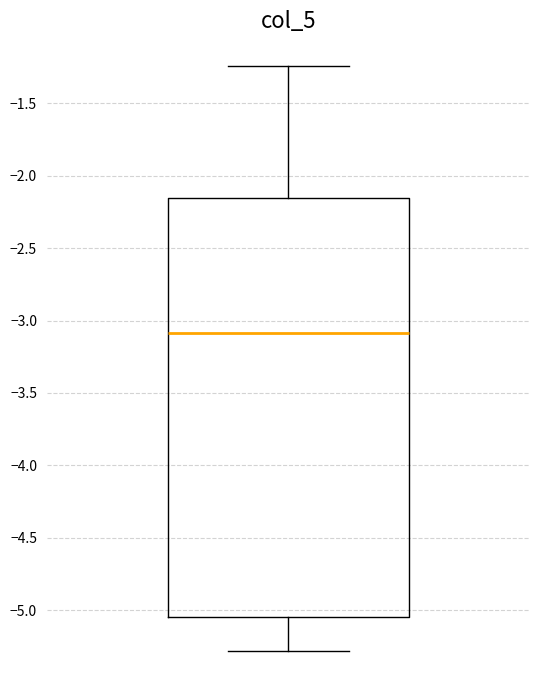

Transcribe this box plot: give where the median line is, the range the box spans, and where the two whiskers end, as read against the y-axis. The values are not printed on the chart, so give them approximately, as read against the axis.

median -3.10, box -5.05 to -2.15, whiskers -5.30 to -1.25